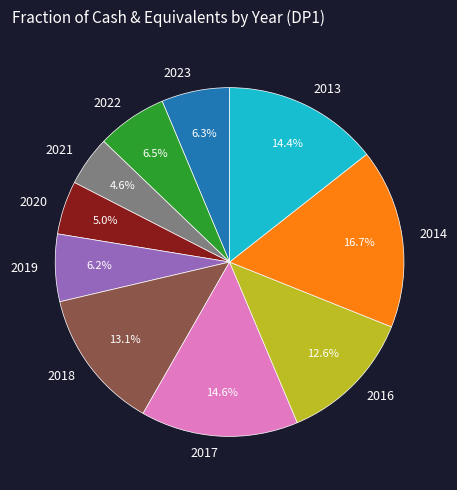

Combined, what portion of the pie is 2018 and 2021?

17.7%